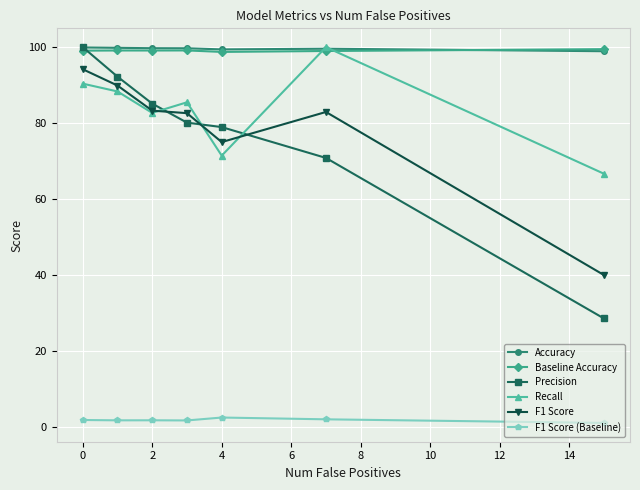

What is the greatest value displayed?

100.0